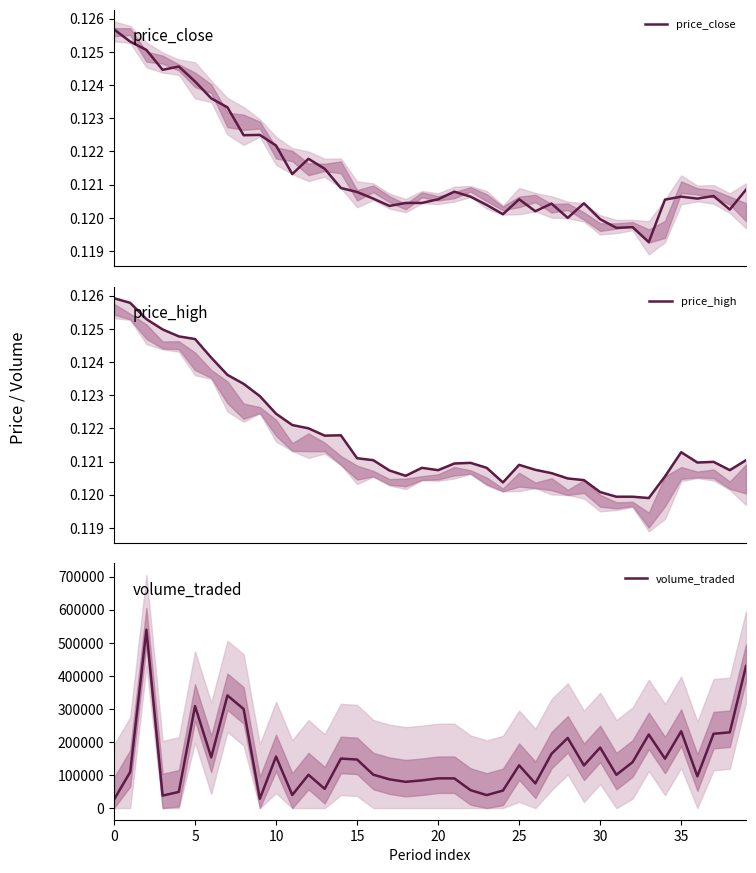

True or false: price_high has a value of 0.1 at 27.

False